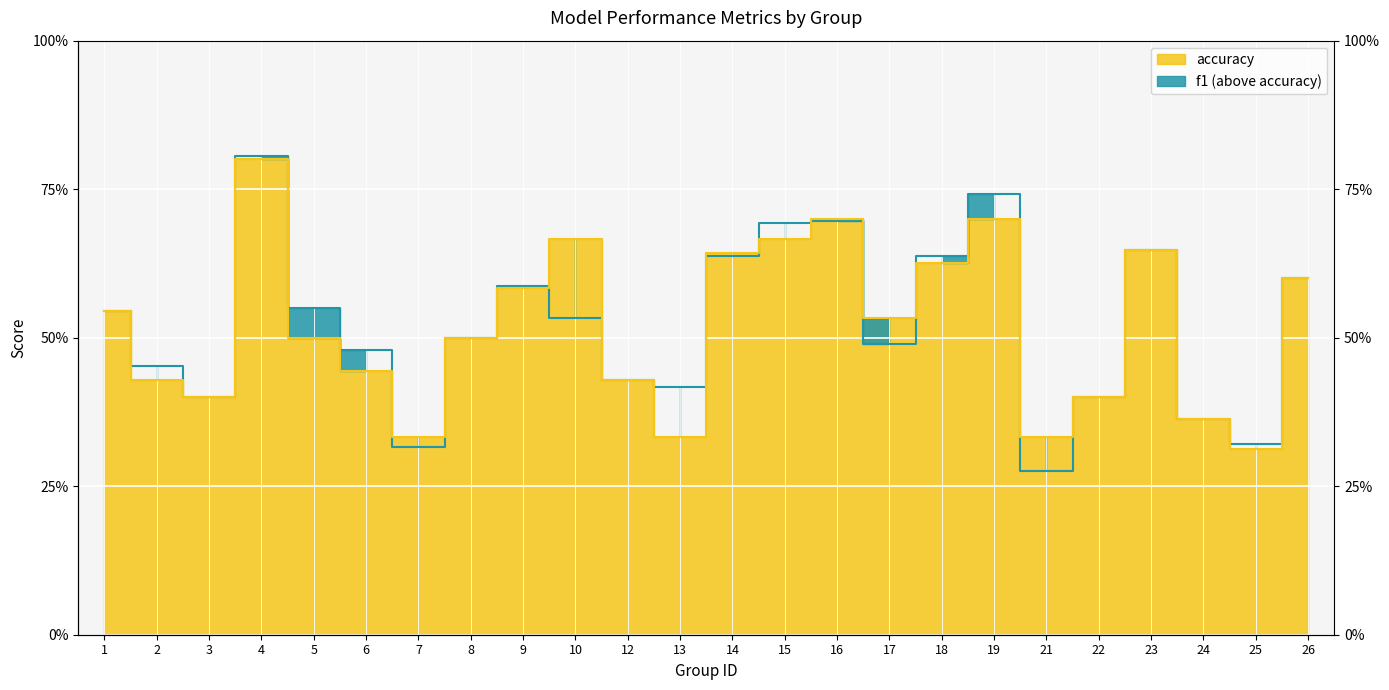

List the series in order of their overall mean, lowest first.

accuracy, f1